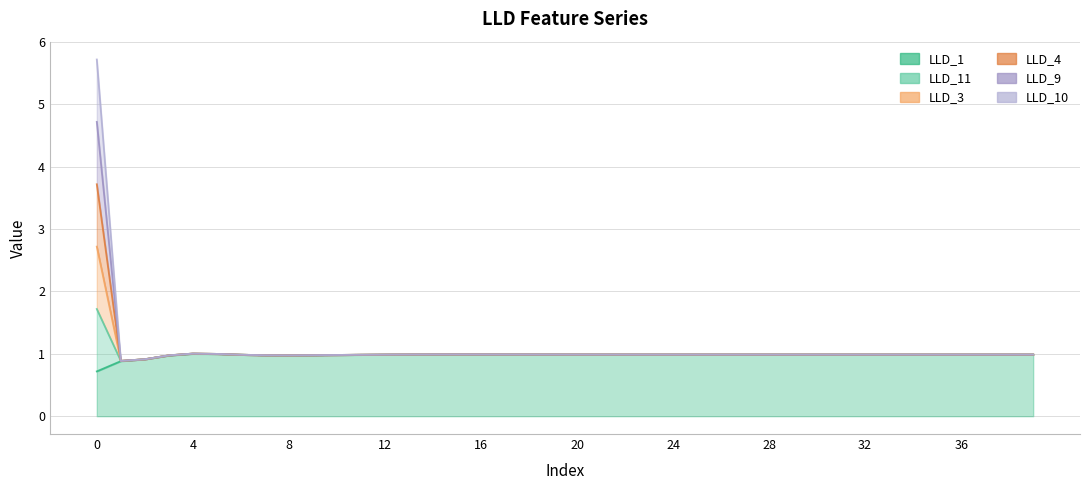

How many series are shown in this chart?

6